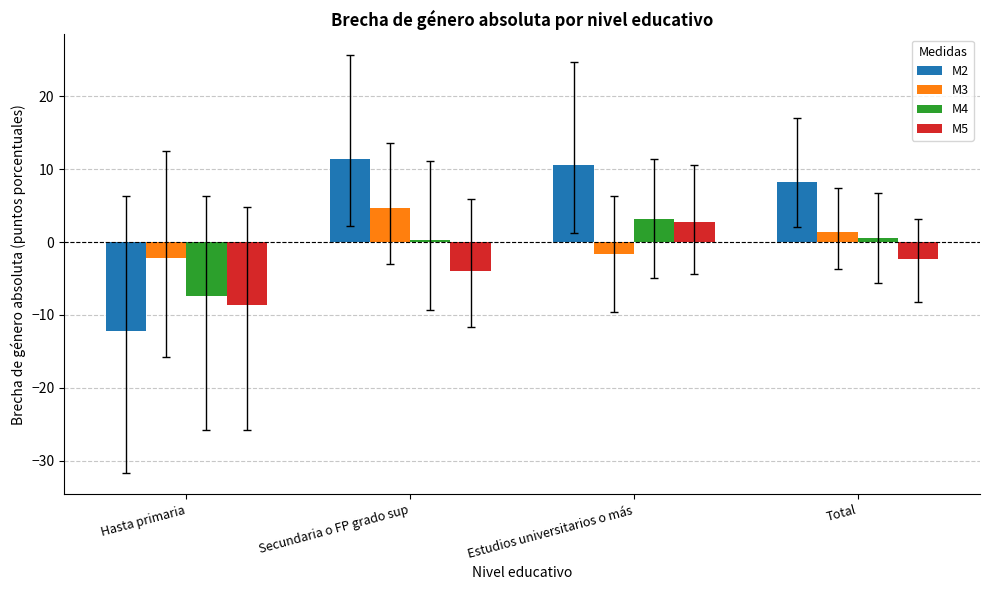

Which category has the lowest value across all series?

Hasta primaria